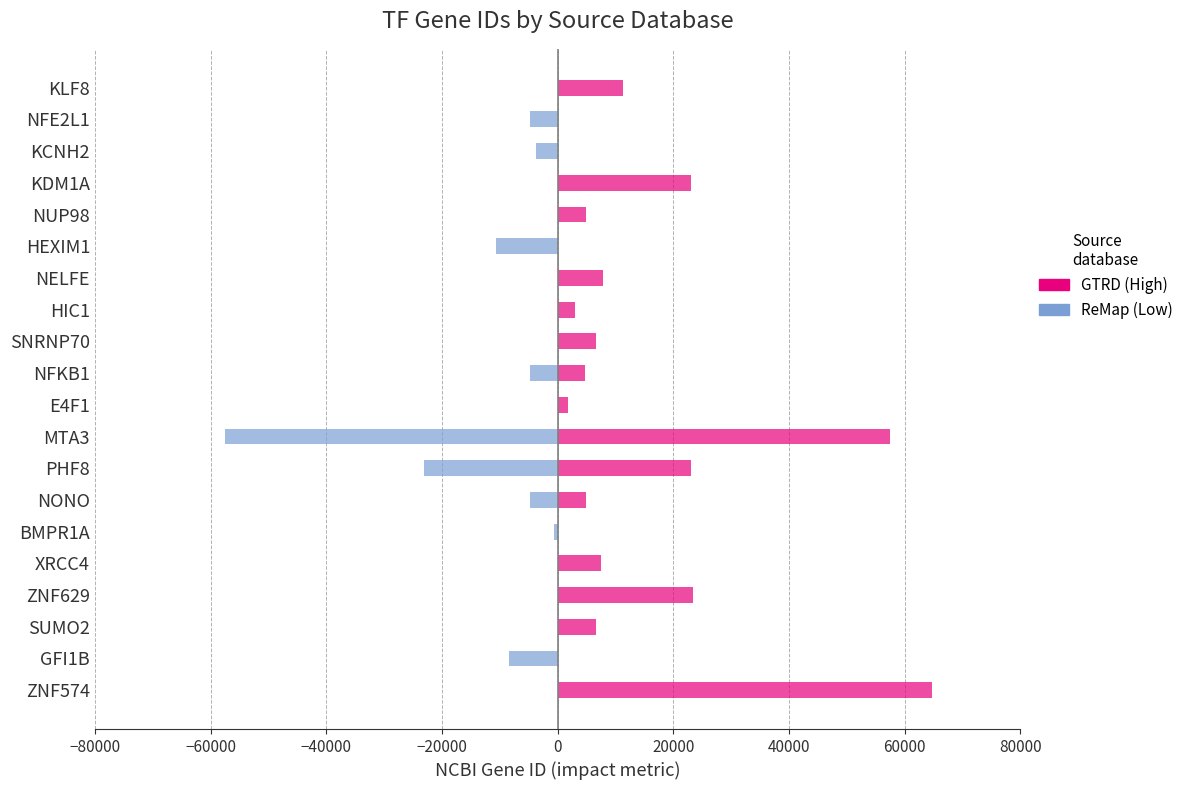

True or false: ReMap has a value of 36508 at E4F1.

False